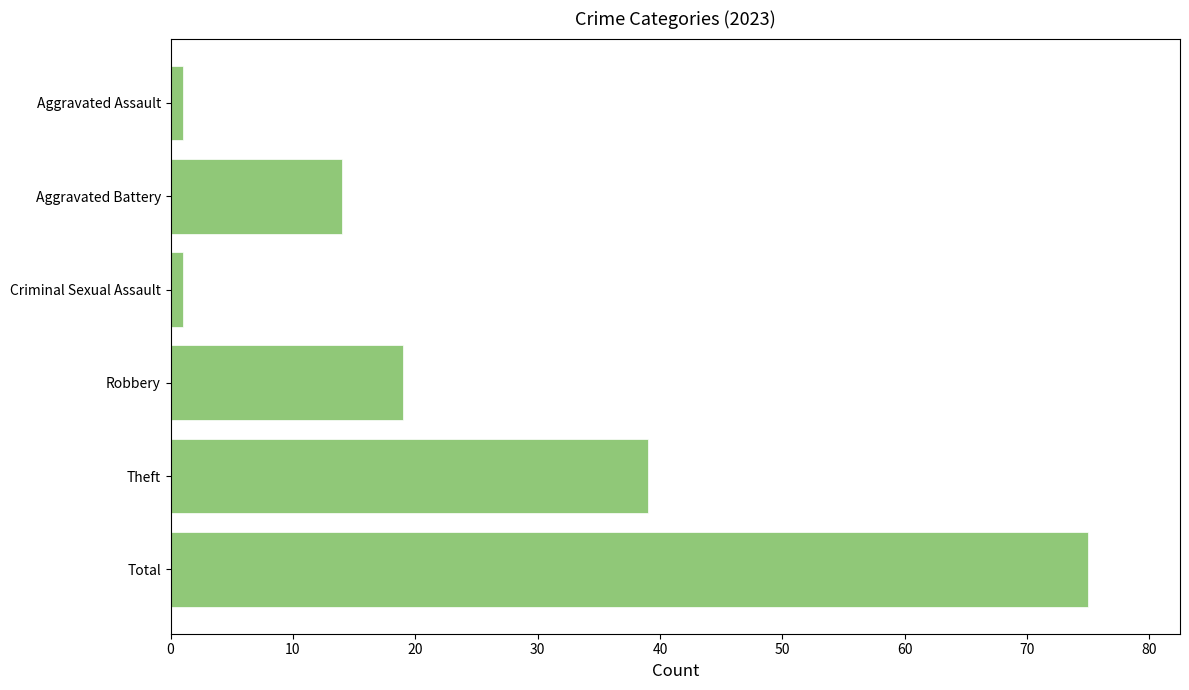

At which category does the chart reach its peak across all series?

Total